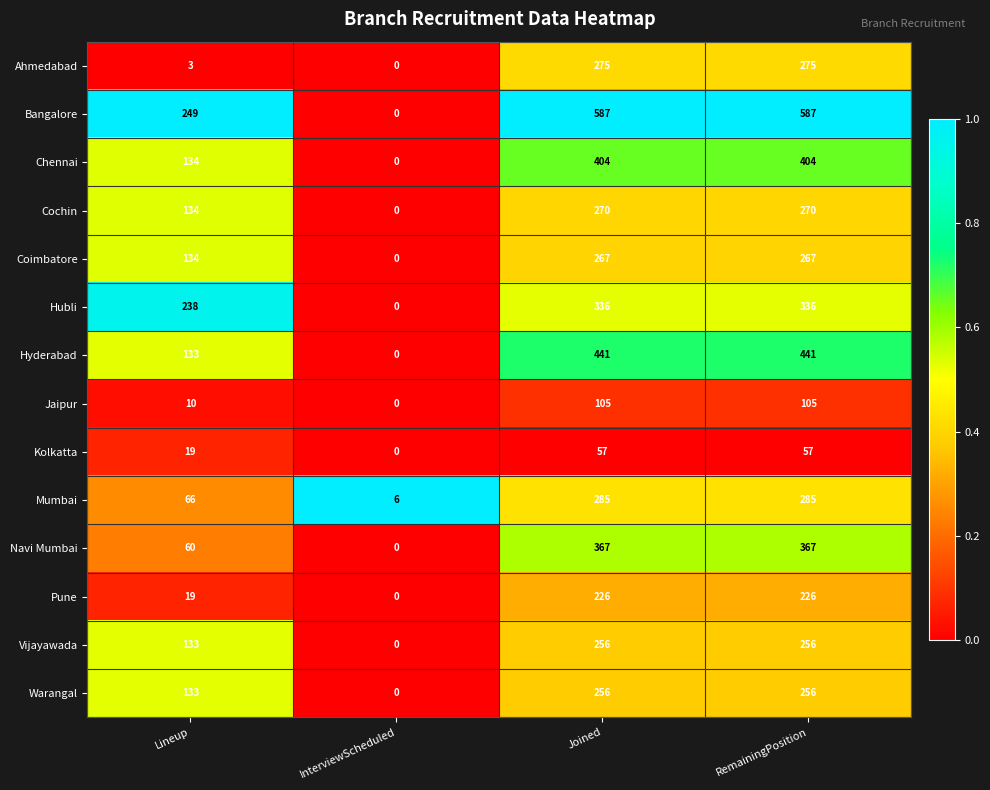

True or false: Warangal has a value of 208 at Lineup.

False